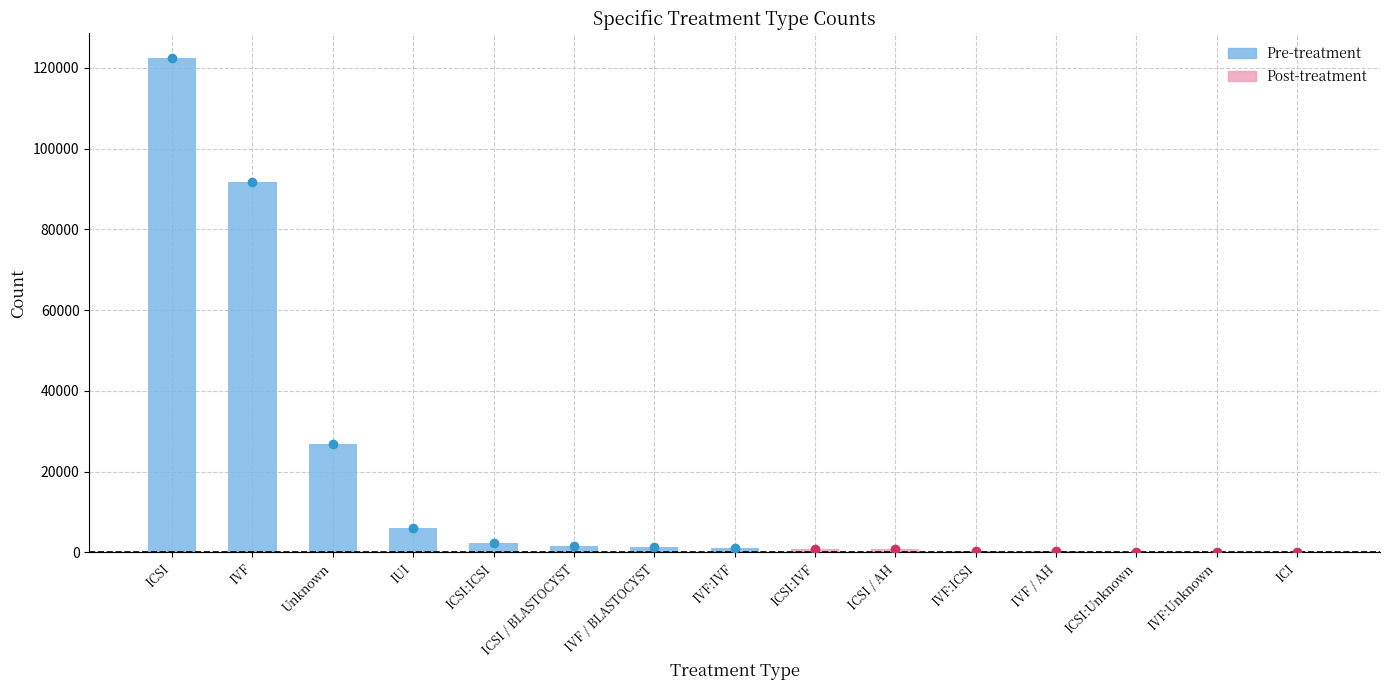

What is the change in value from Unknown to ICSI:ICSI?

-24625